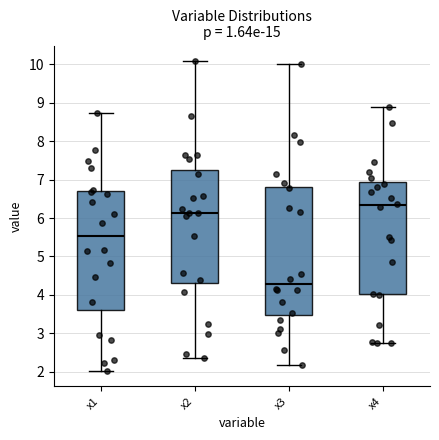

Which box has the highest median line?

x4